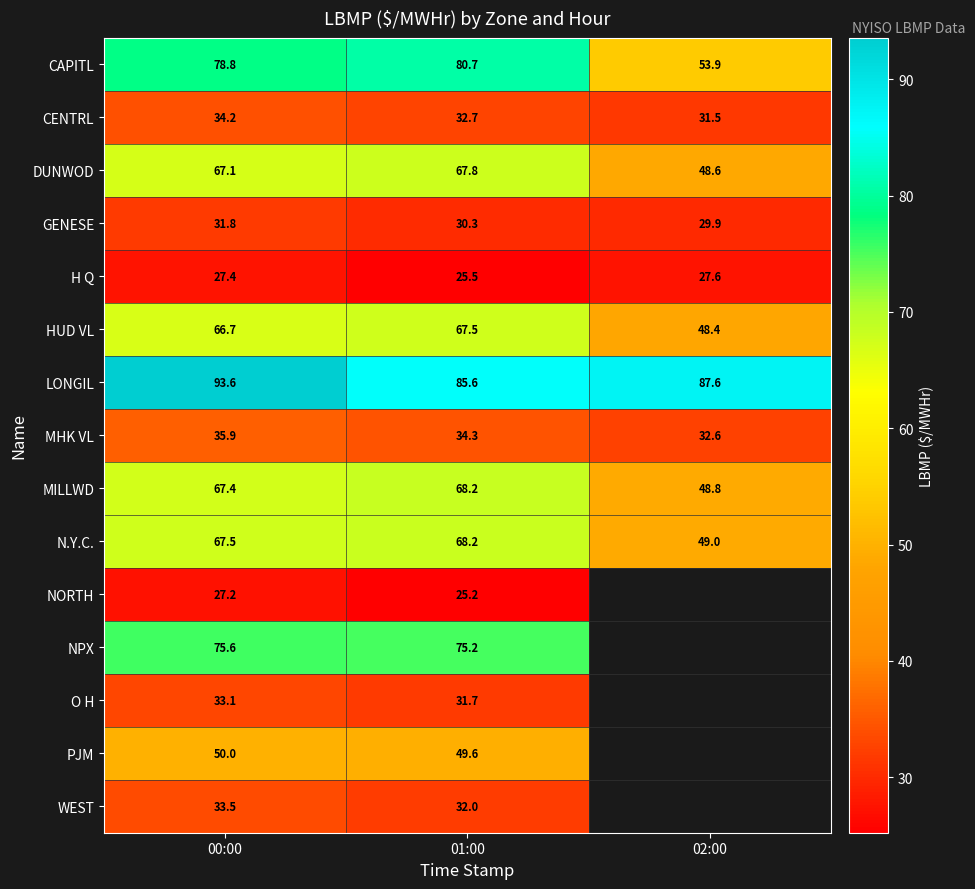

At how many categories does at least one series exceed 38?

3